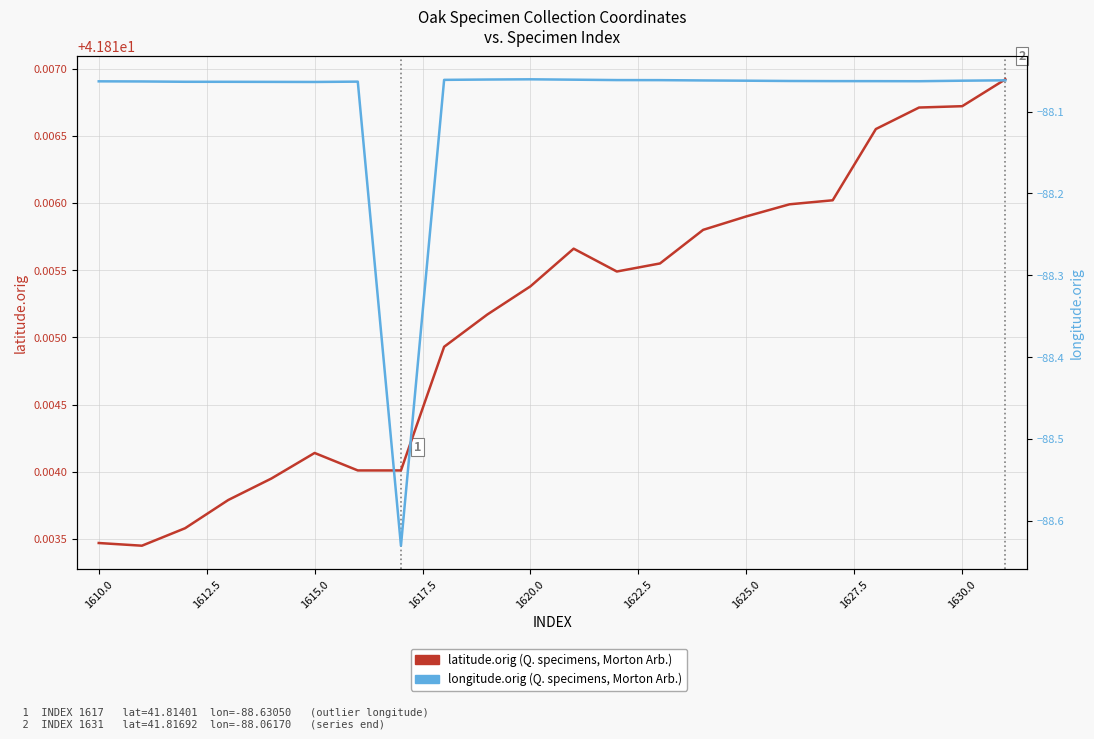

At how many categories does at least one series exceed -80?

22